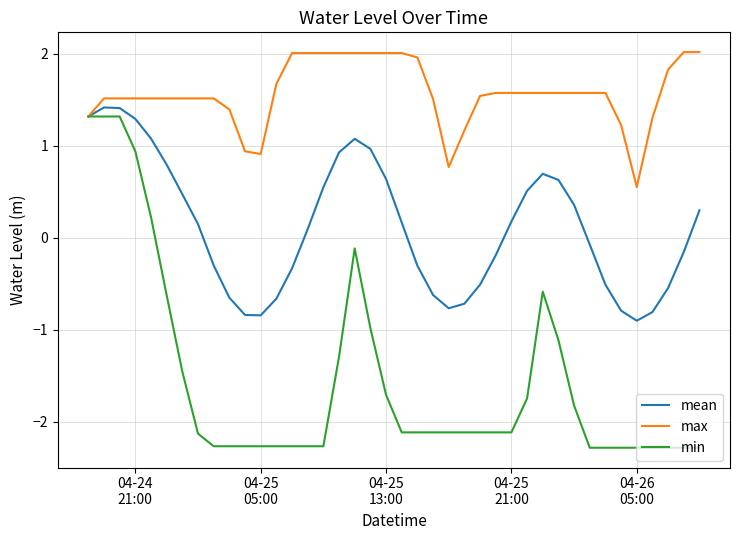

What is the highest value of the min series?

1.3